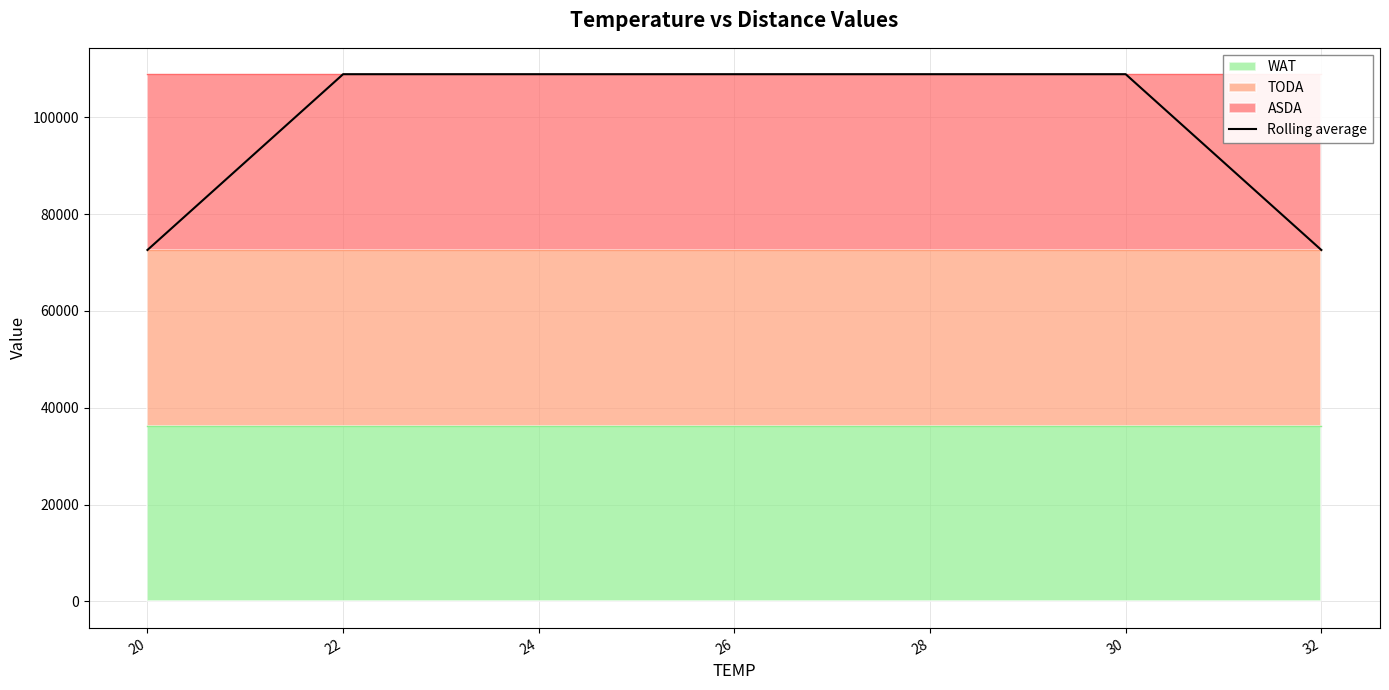

Count the values in the range 72600 to 108900.

7